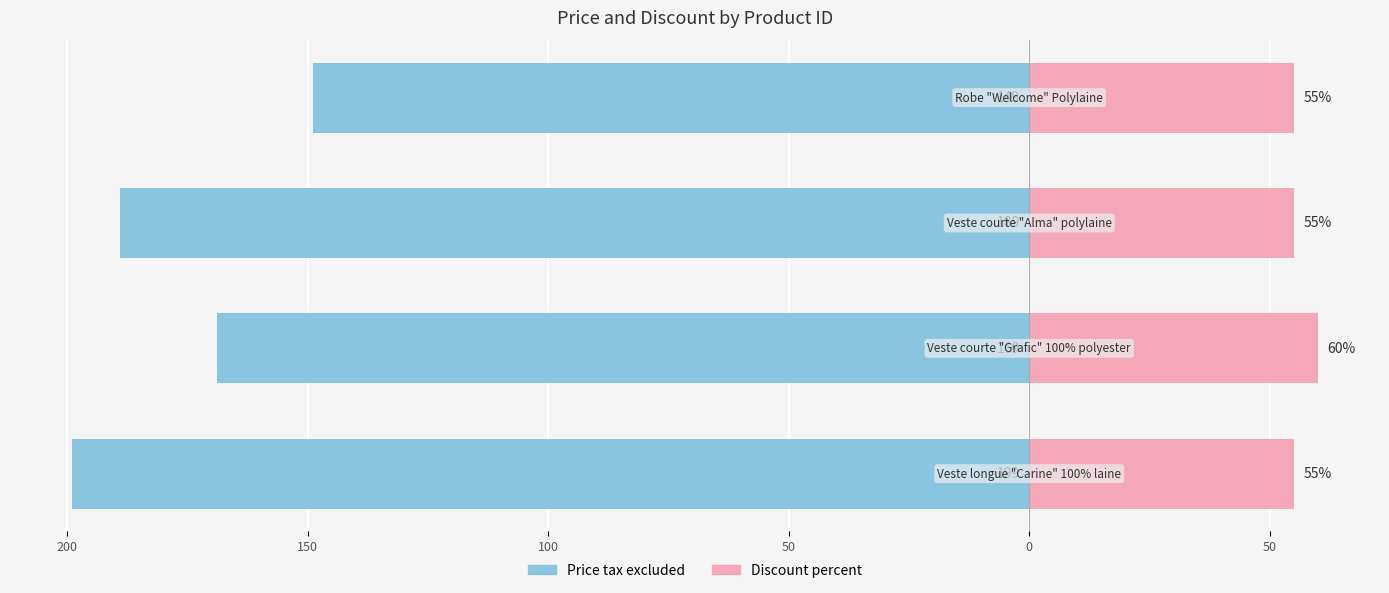

Reading right to left, list all the values displayed in this chart.

Price tax excluded: 100=-149	150=-189	200=-169	250=-199
Discount percent: 100=55	150=55	200=60	250=55